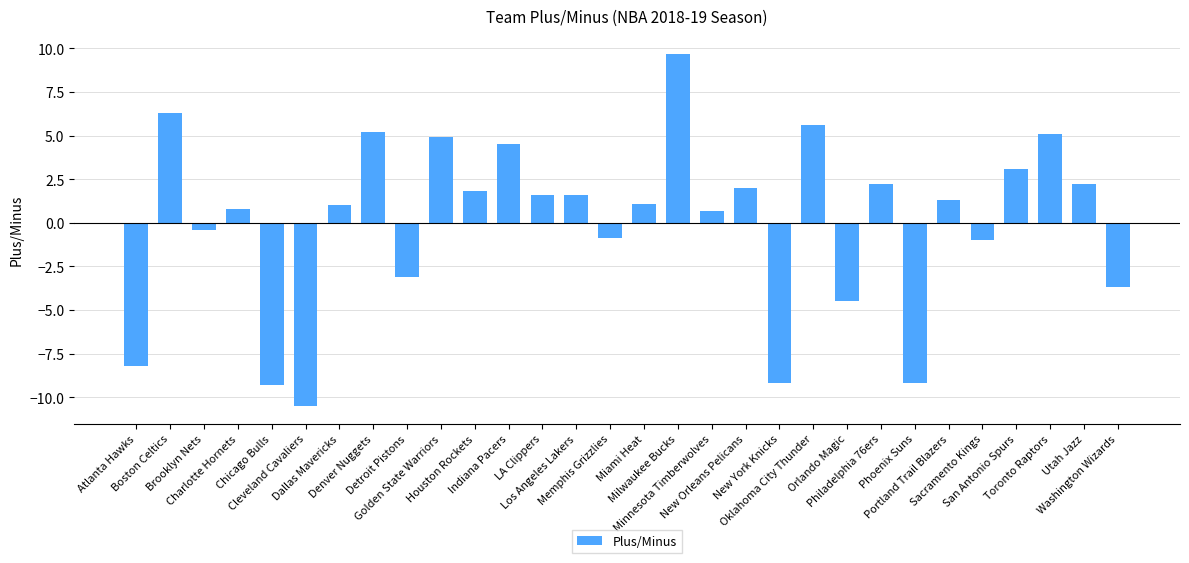

What is the sum of the values at Orlando Magic and LA Clippers?

-2.9